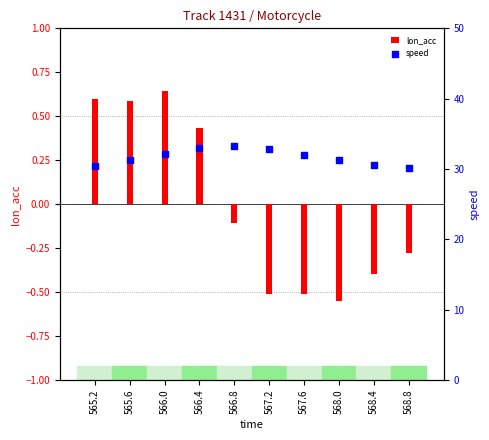

Is the value of speed at 566.4 greater than the value of lon_acc at 566.0?

Yes